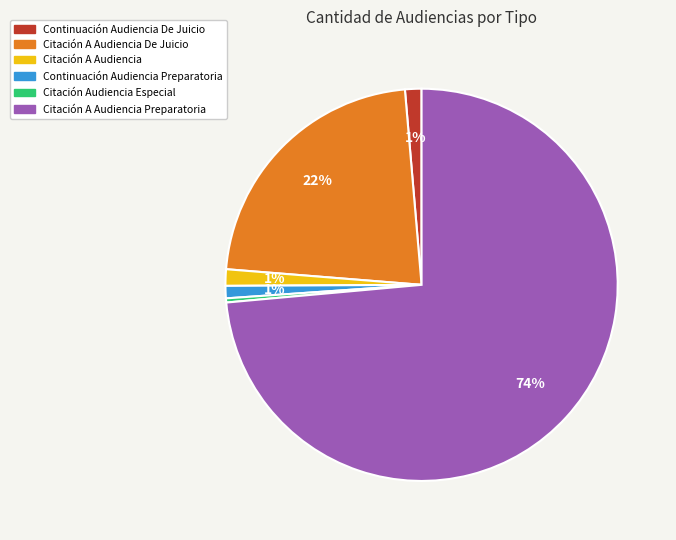

Does any single category account for the majority?

Yes